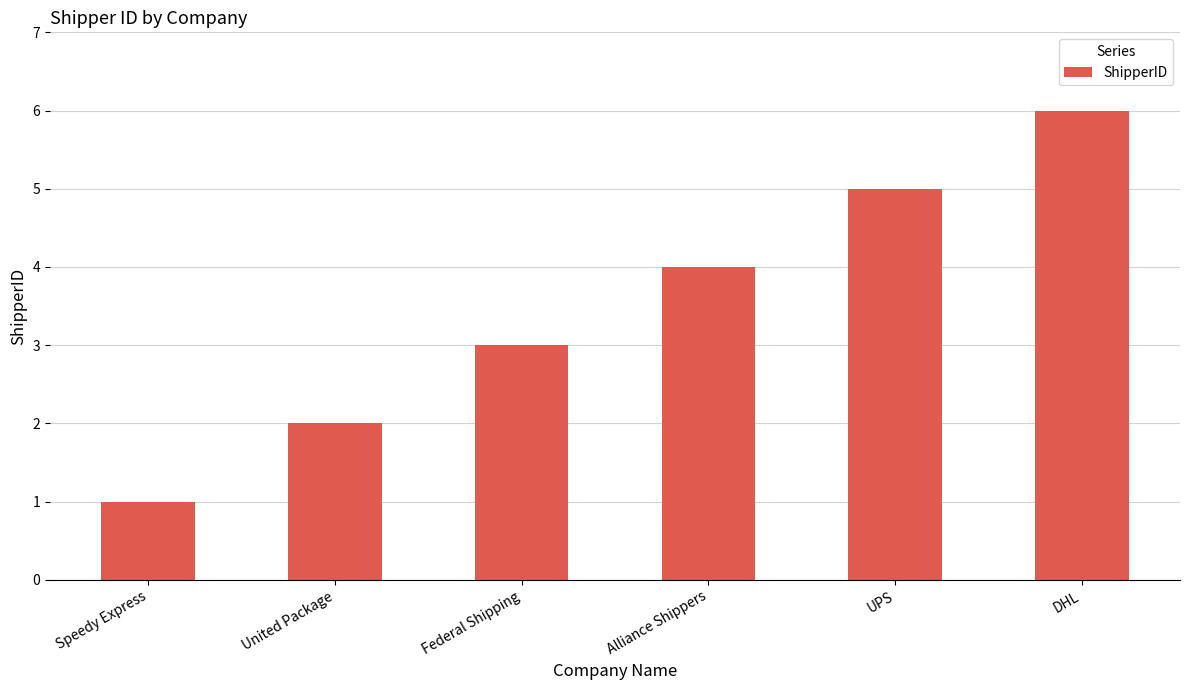

Which has a higher value, UPS or DHL?

DHL